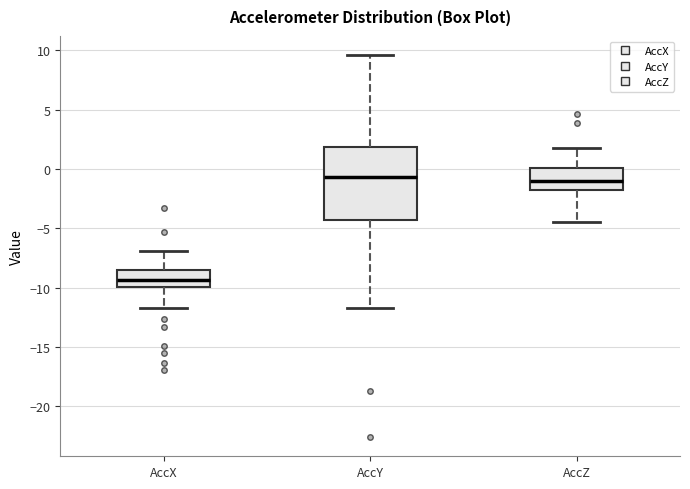

Reading left to right, transcribe this box plot: for each box, give where its median line is, the range the box spans, and where its two whiskers end, as read against the y-axis. The values are not printed on the chart, so give them approximately, as read against the axis.

AccX: median -9.5, box -10.0 to -8.5, whiskers -11.5 to -7.0
AccY: median -0.5, box -4.5 to 2.0, whiskers -11.5 to 9.5
AccZ: median -1.0, box -1.5 to 0.0, whiskers -4.5 to 2.0